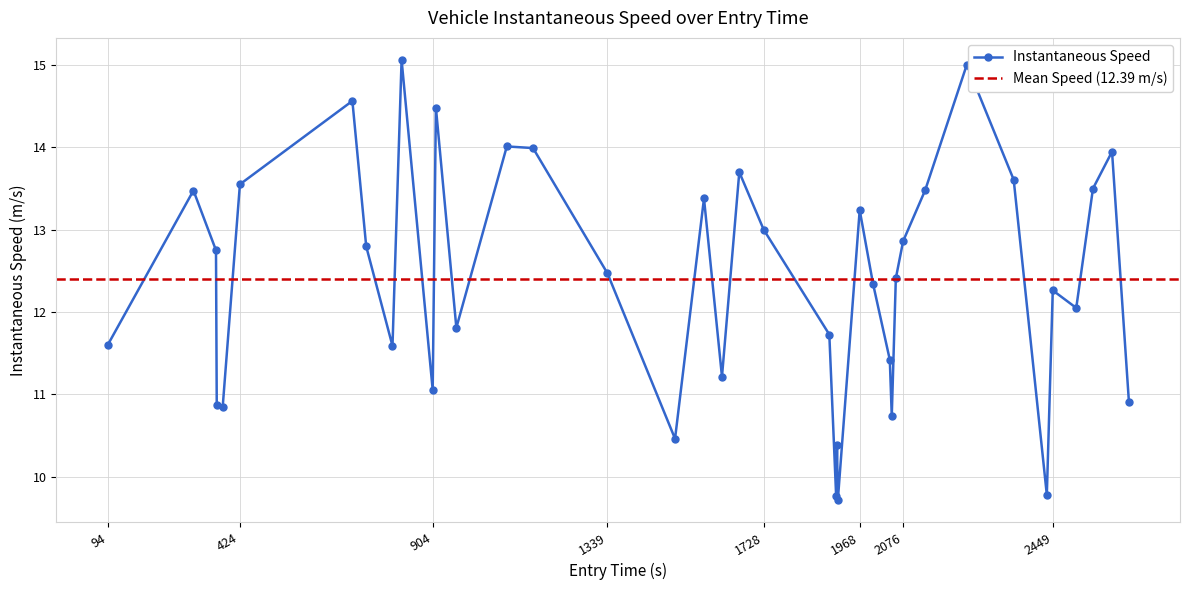

How many interior local peaks does the Instantaneous Speed series have?

12